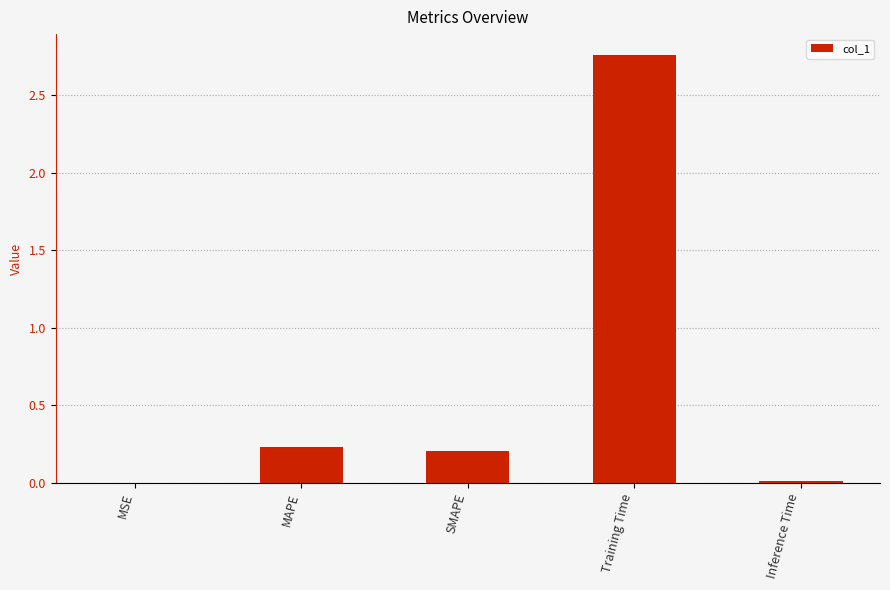

The chart shows a value of 0.1 at MAPE. True or false?

False